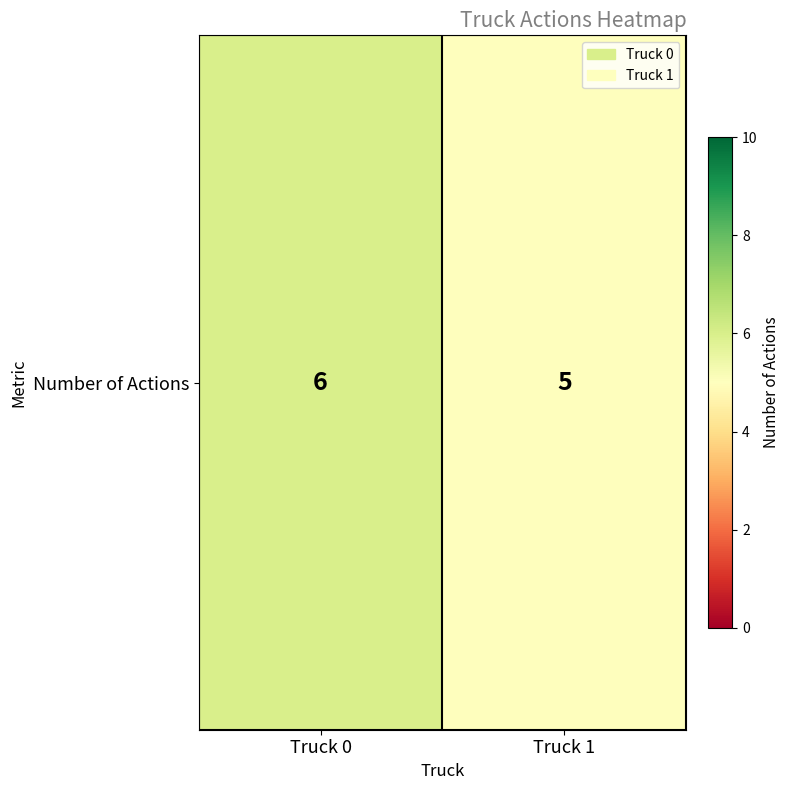

Between Truck 1 and Truck 0, which is larger?

Truck 0